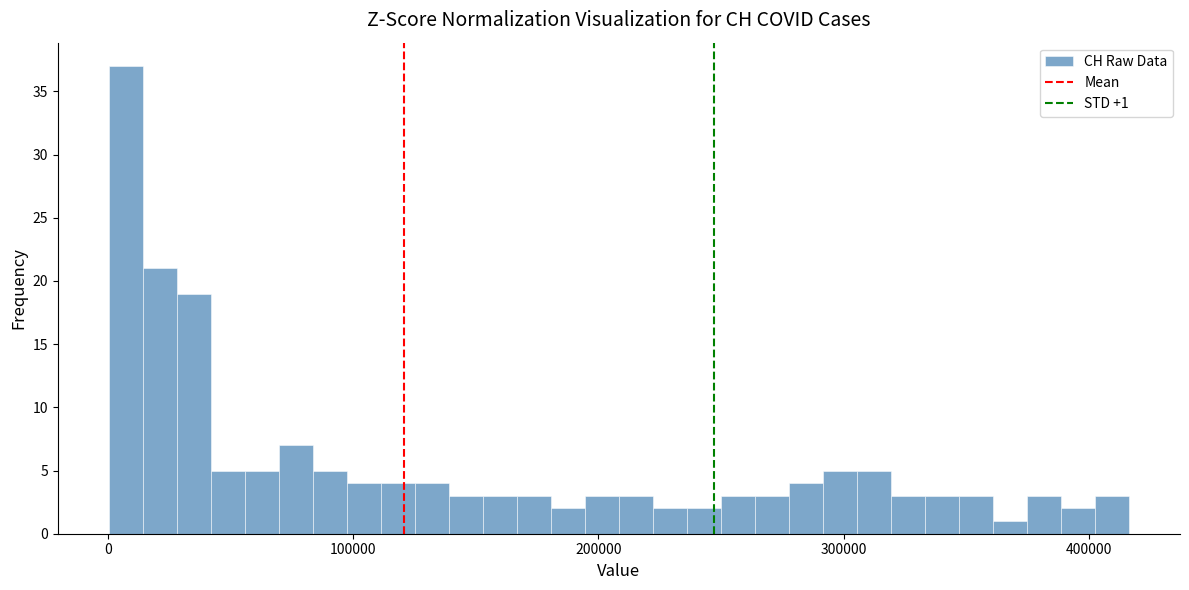

Read against the x-axis, roughly where is the centre of the tallest bar?

10000